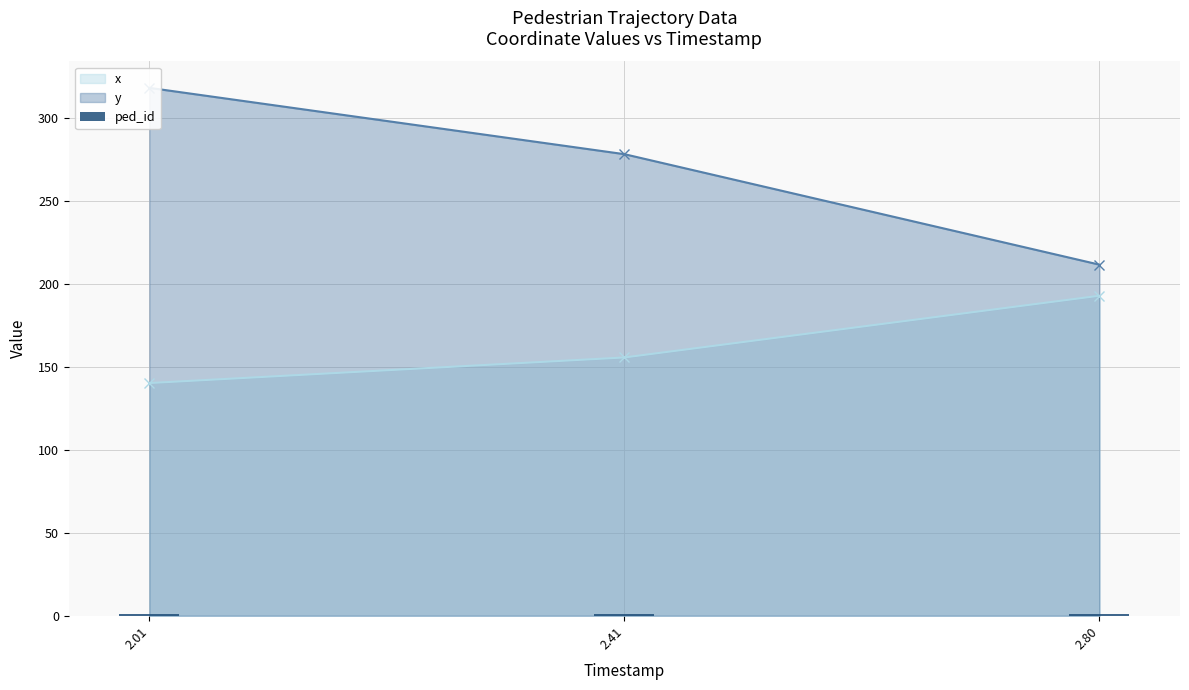

What is the value of the x point at the 3rd from the left?

193.0